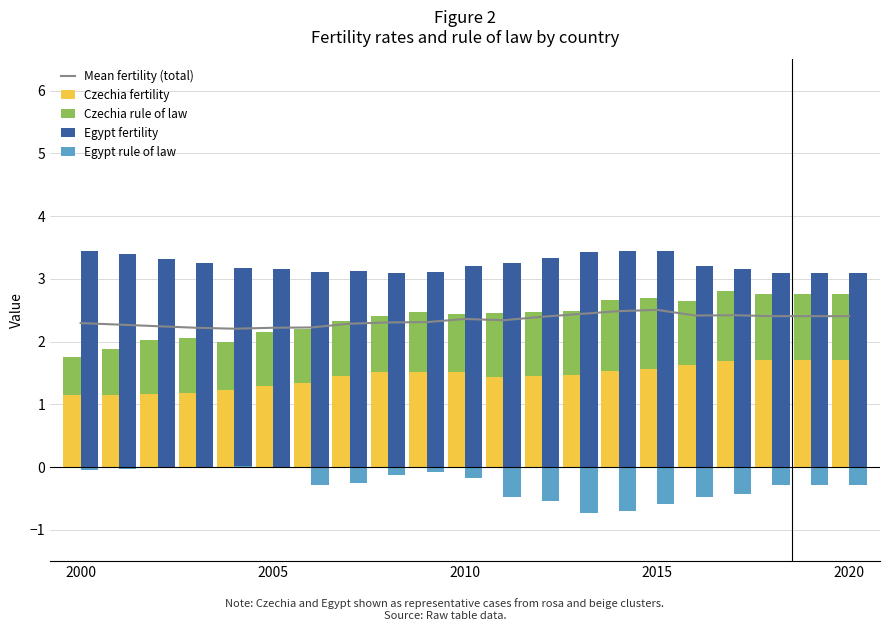

At which category does the chart reach its peak across all series?

2000